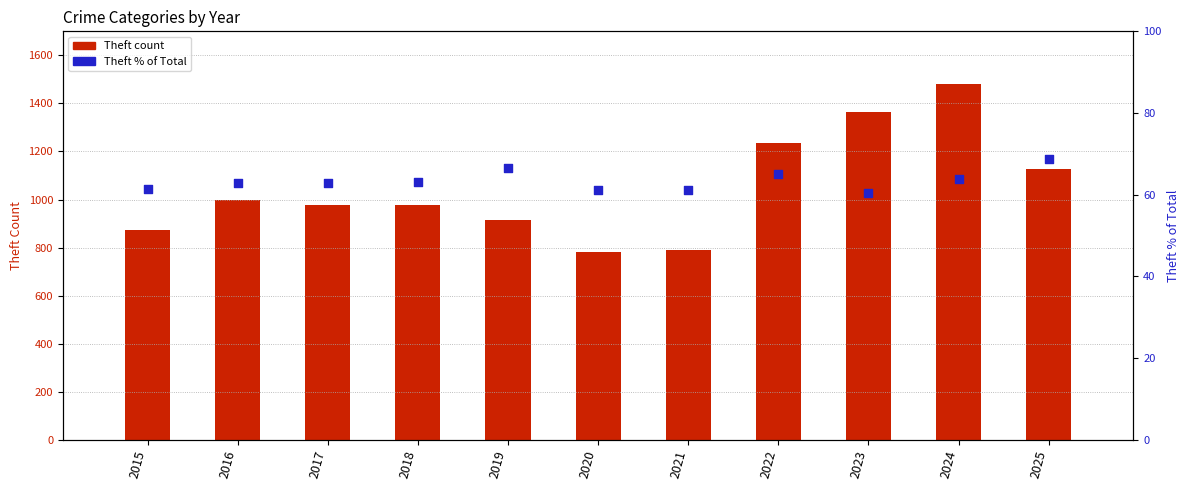

What are all the series names shown in the legend?

Theft count, Theft % of Total